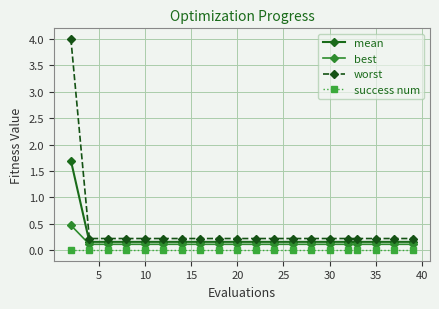

Which series has the widest spread of values?

worst